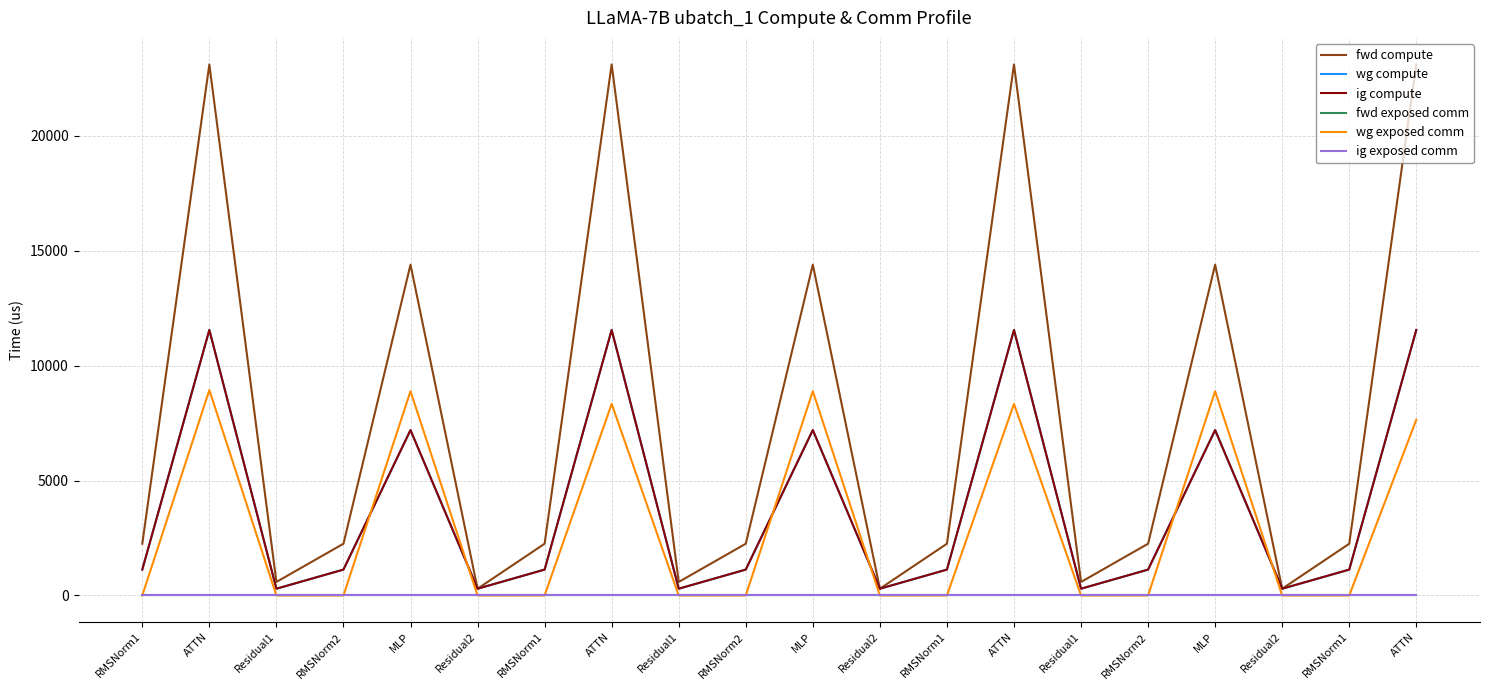

What is the maximum value for wg compute?

11556.6